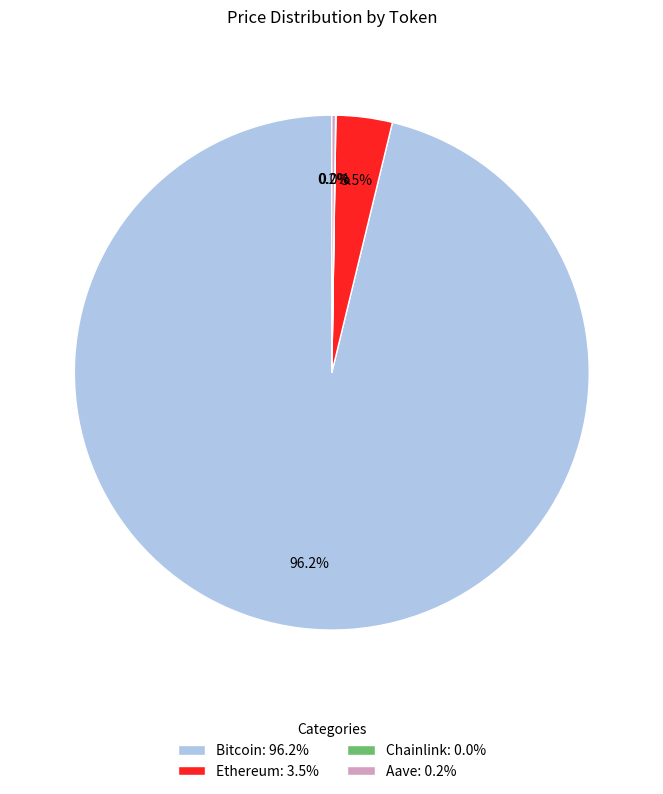

What percentage is NOT represented by Ethereum: 3.5%?

96.5%